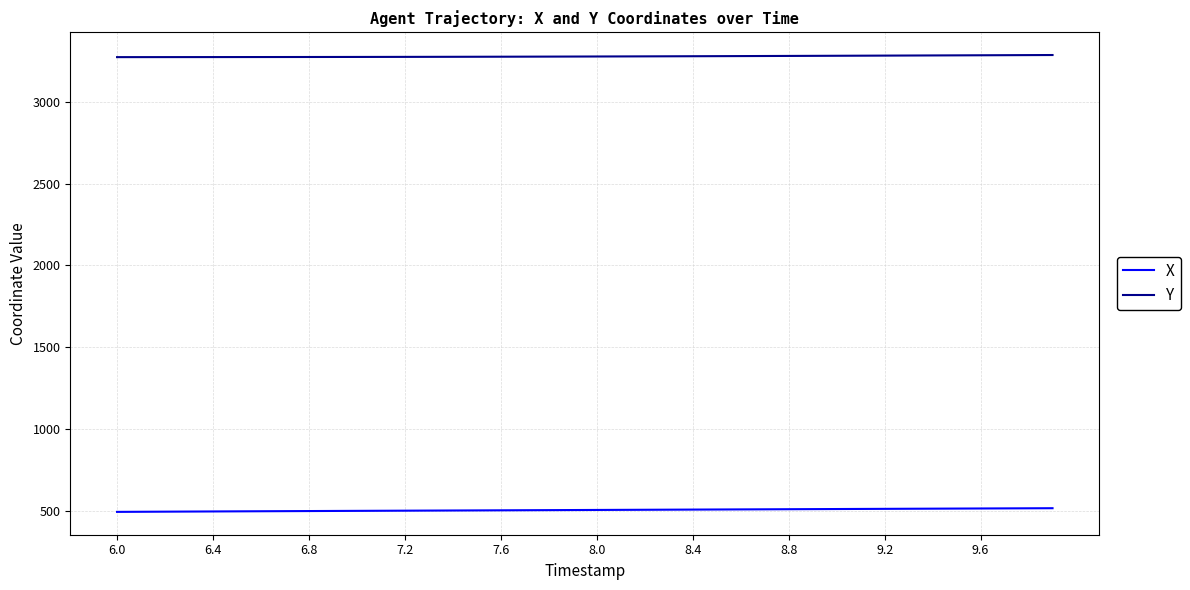

True or false: Y and X cross at least once.

False